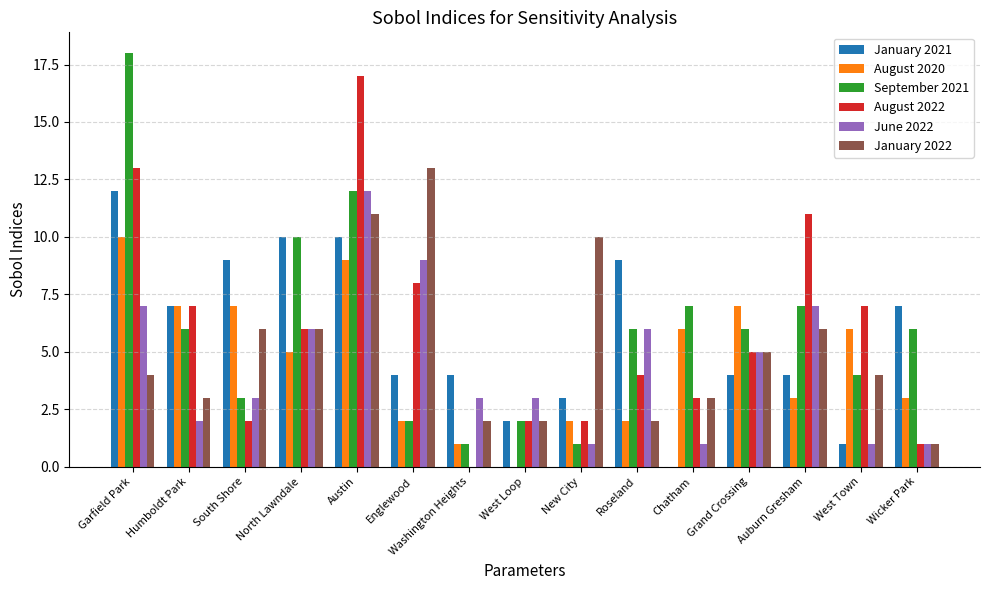

Is it true that August 2020 equals 4 at West Loop?

False